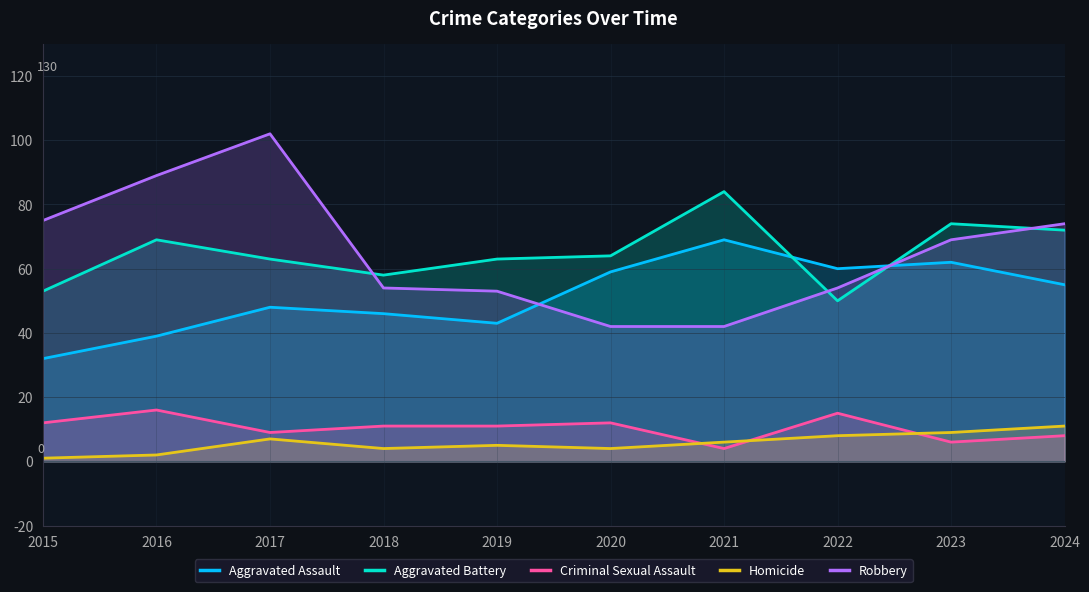

True or false: Aggravated Assault and Criminal Sexual Assault cross at least once.

False